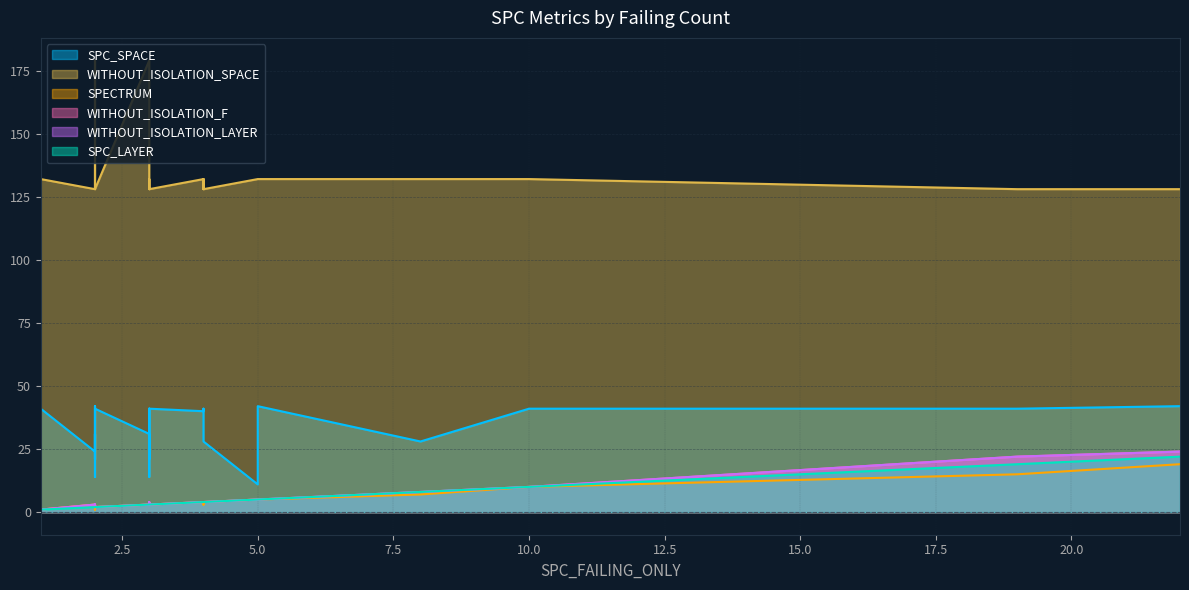

Is it true that WITHOUT_ISOLATION_LAYER equals 5 at 23?

False